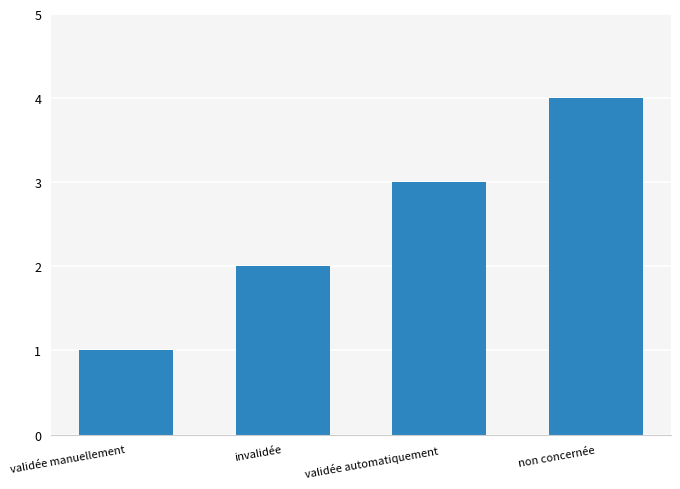

Reading right to left, extract all data points from this chart.

4	3	2	1